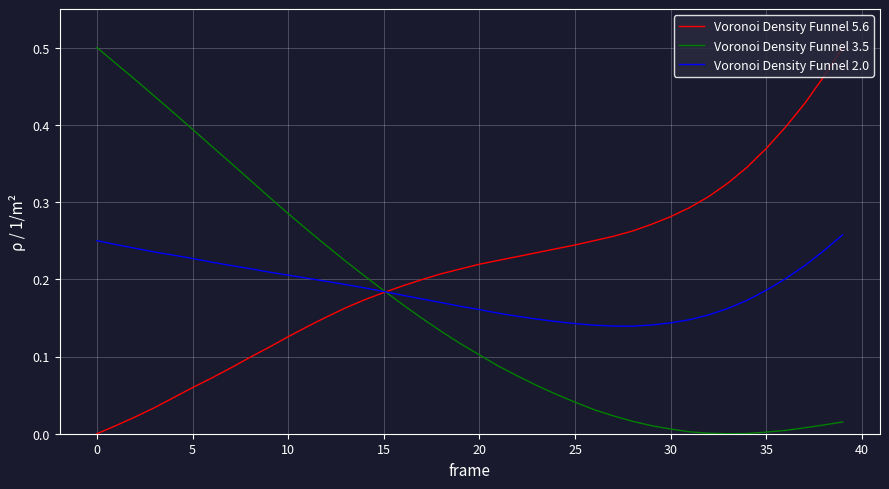

Which series has the largest total across all categories?

Voronoi Density Funnel 5.6